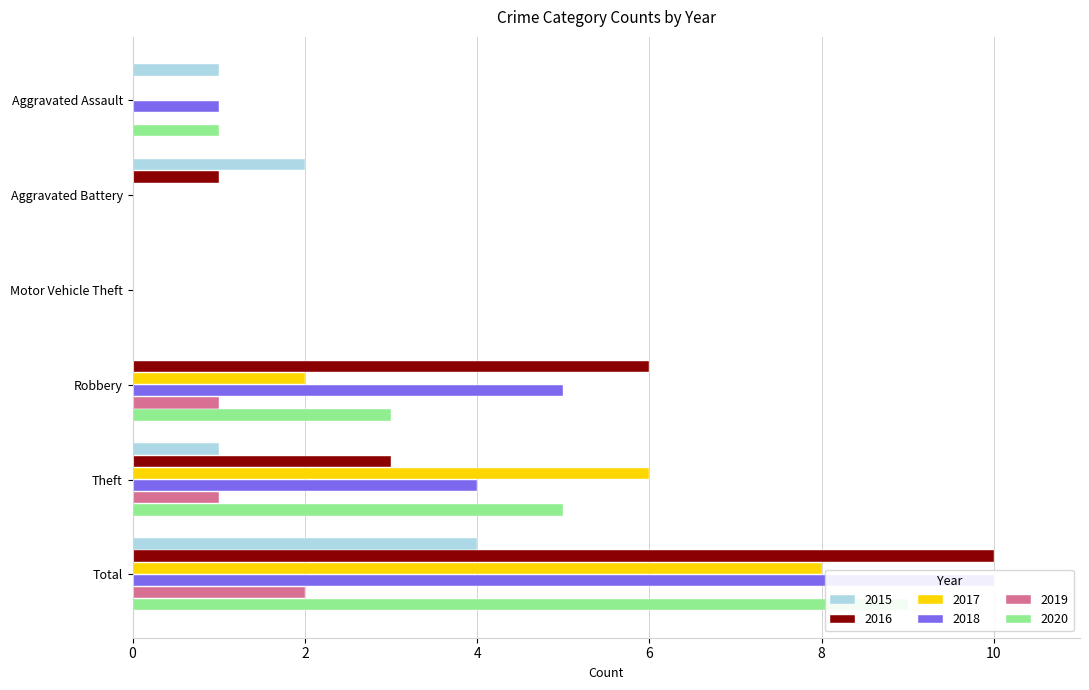

Where does the 2019 series first go above 1?

Total